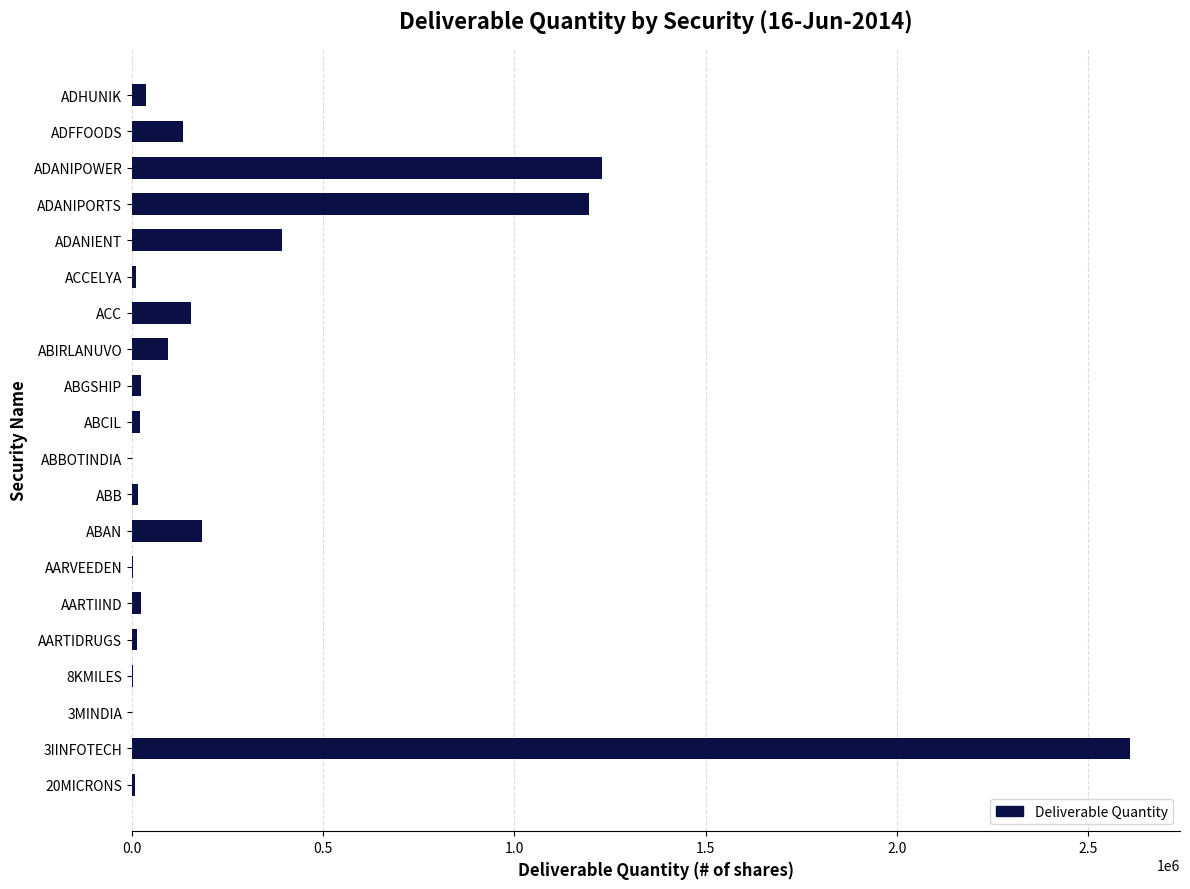

What is the sum of all values?

6148058